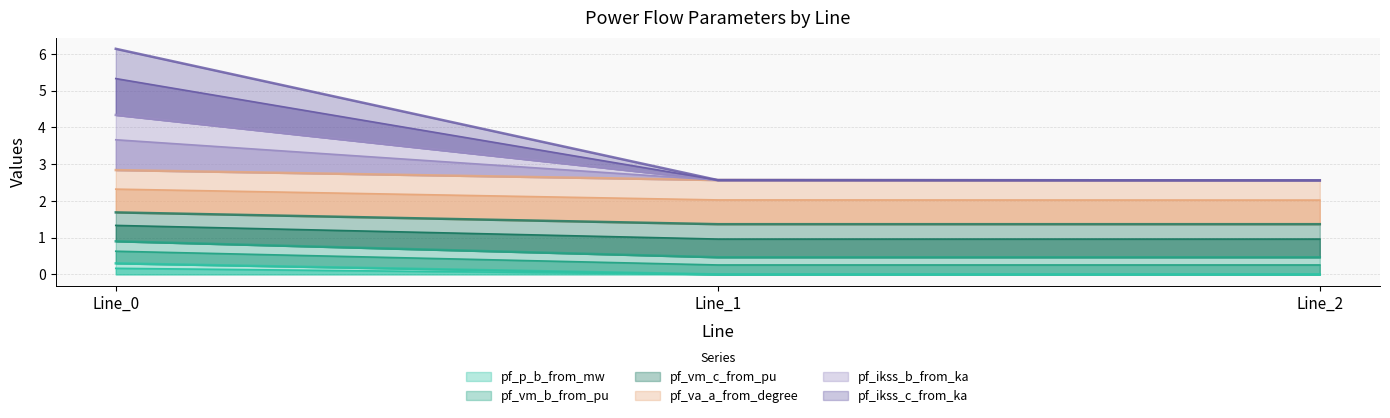

At which category is the sum across all series the highest?

Line_0